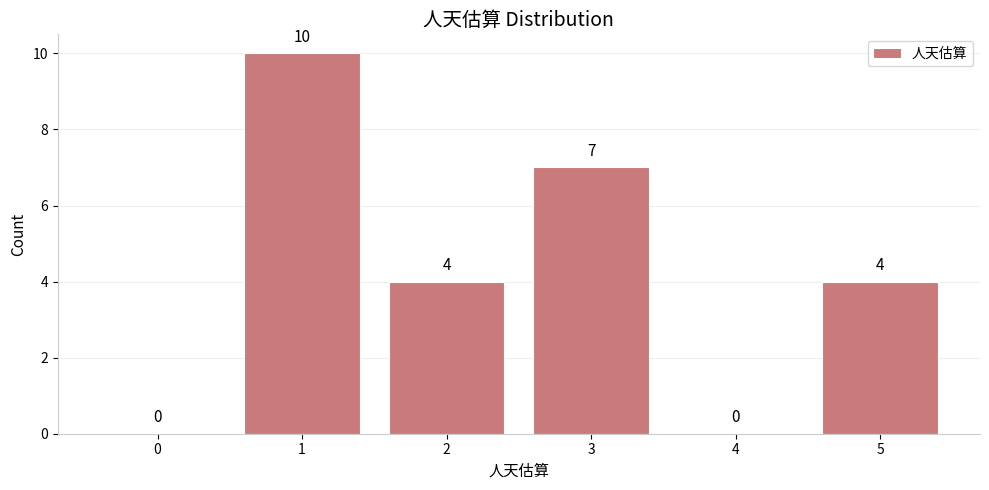

Reading left to right, transcribe all the data shown in this chart.

0=0	1=10	2=4	3=7	4=0	5=4